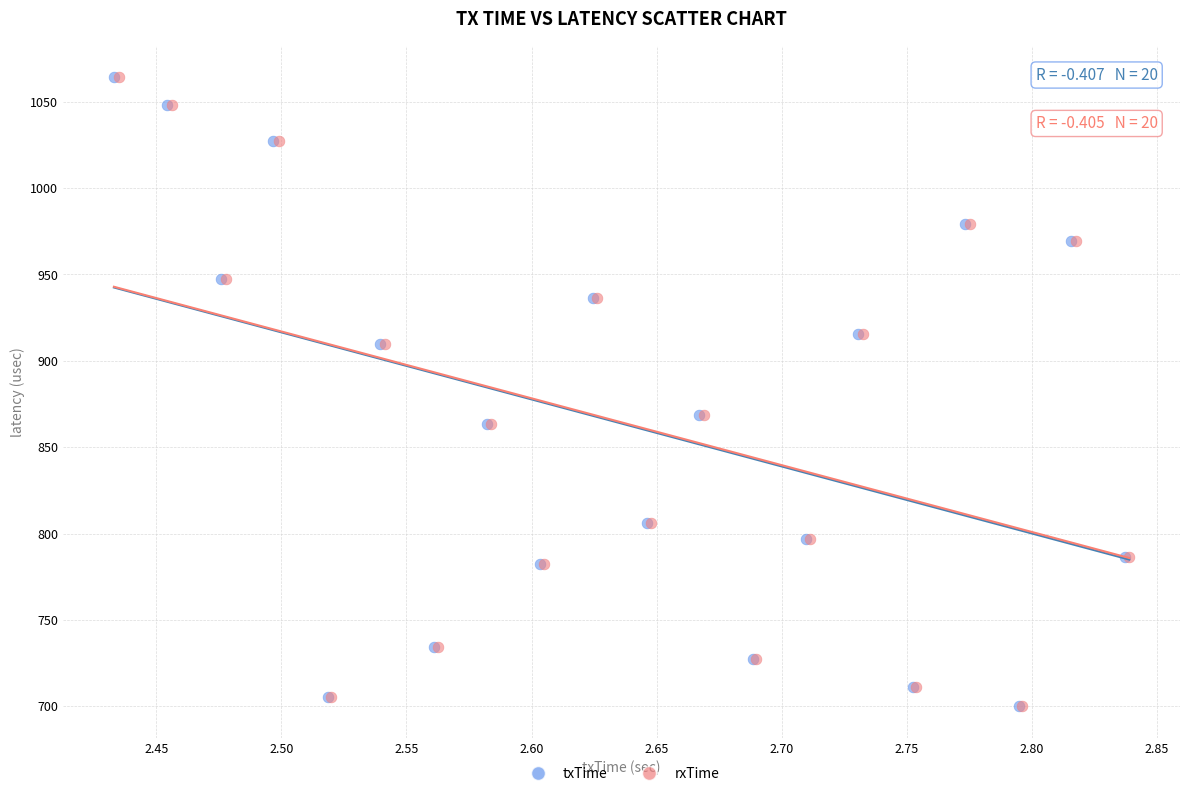

What are all the series names shown in the legend?

txTime, rxTime